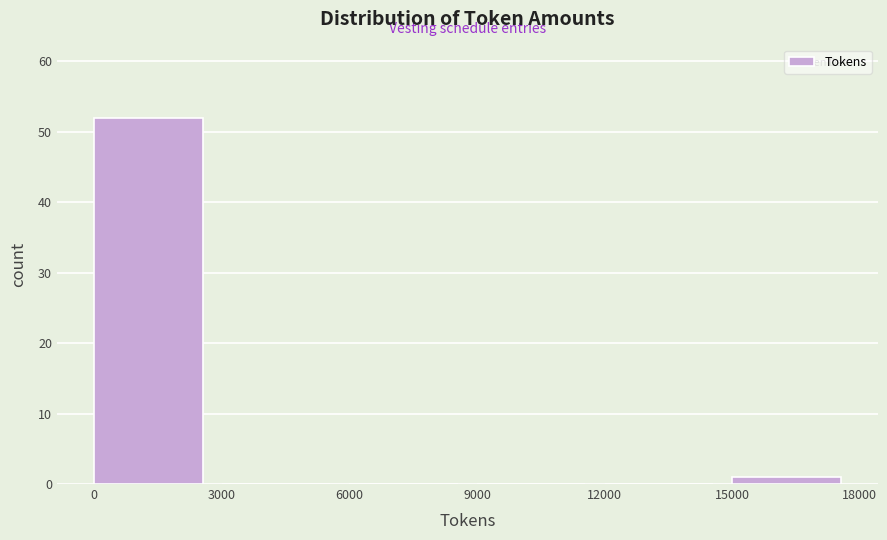

Reading left to right, transcribe this chart: for each bar, give the range it covers on the x-axis and its height. The values are not printed on the chart, so give them approximately, as read against the axis.

0 to 3000: 52
3000 to 6000: 0
6000 to 9000: 0
9000 to 12000: 0
12000 to 15000: 0
15000 to 18000: 1